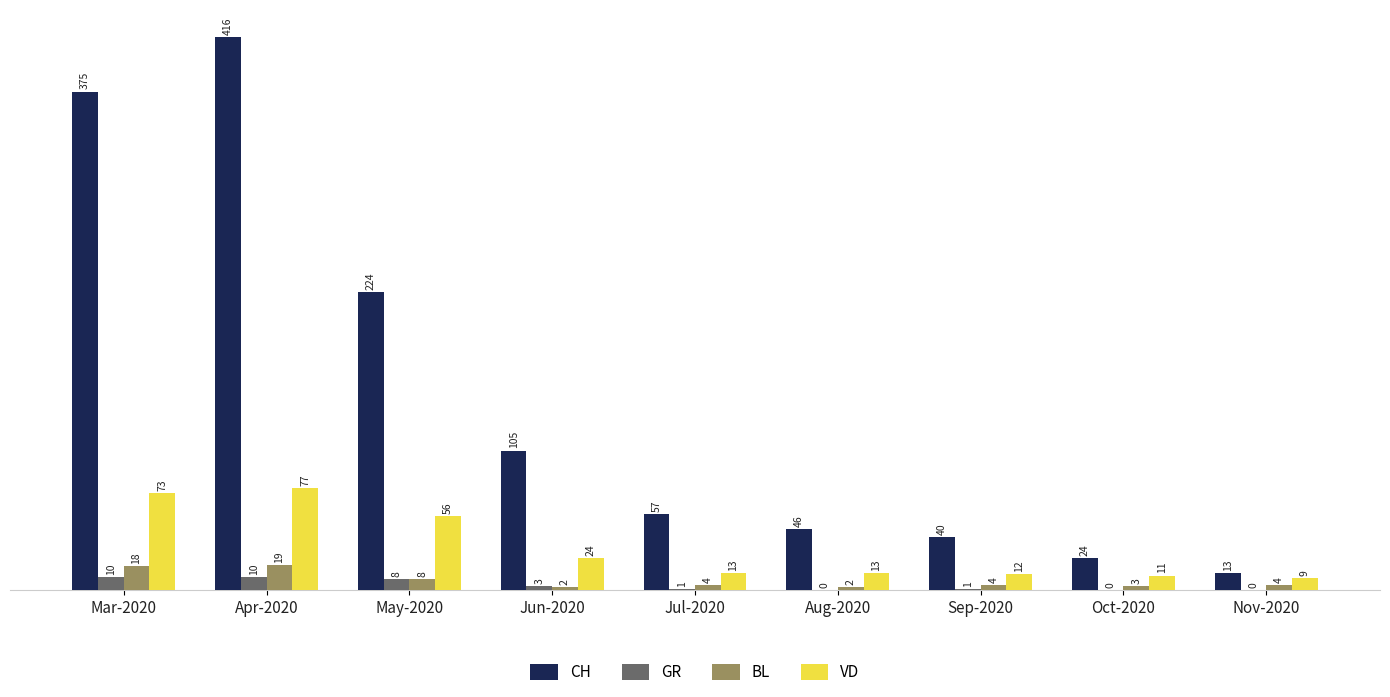

What is the sum of the CH values at Apr-2020 and Mar-2020?

791